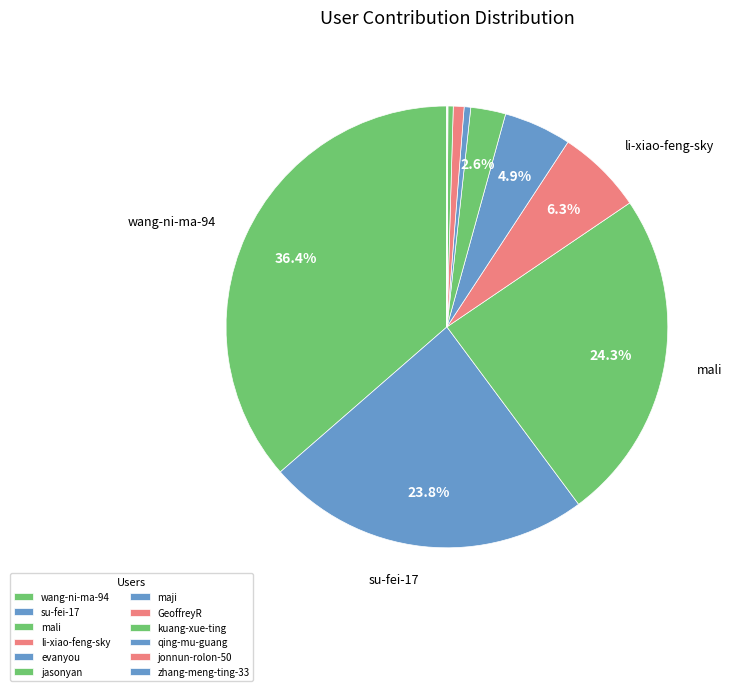

How many segments does this pie chart have?

12